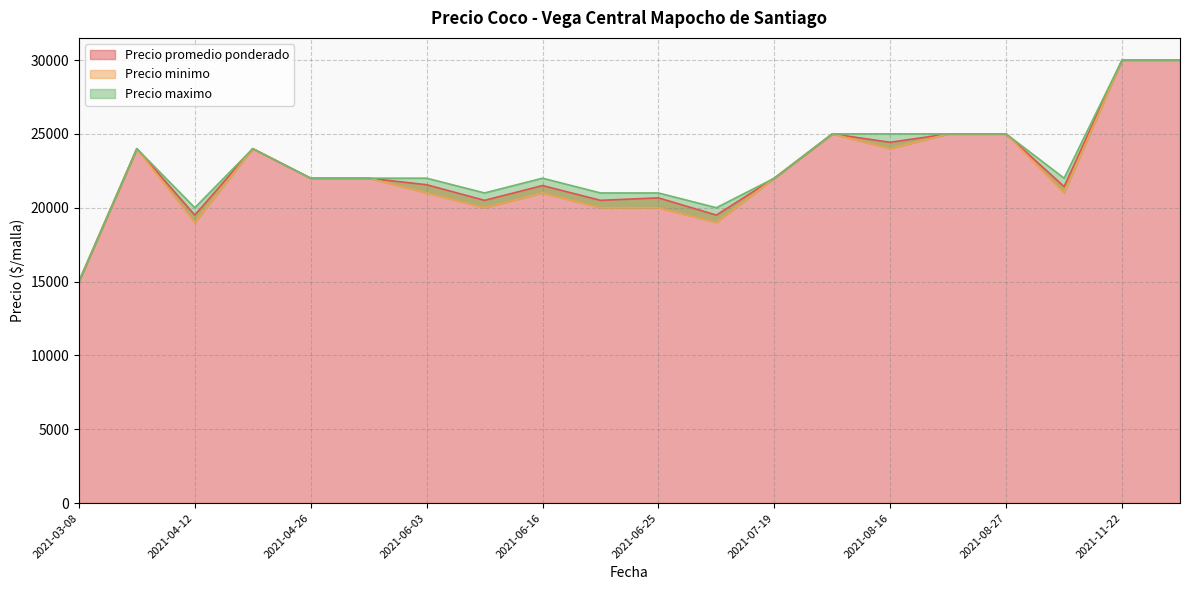

What position from the right is 2021-03-08?

12